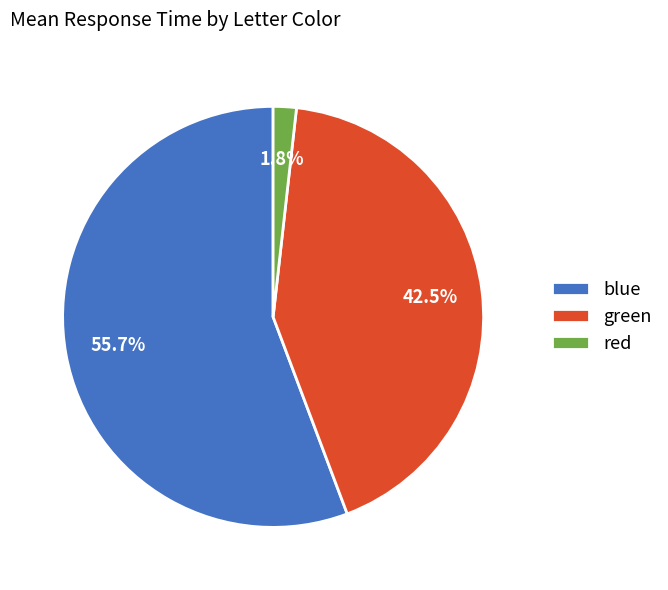

How many segments does this pie chart have?

3